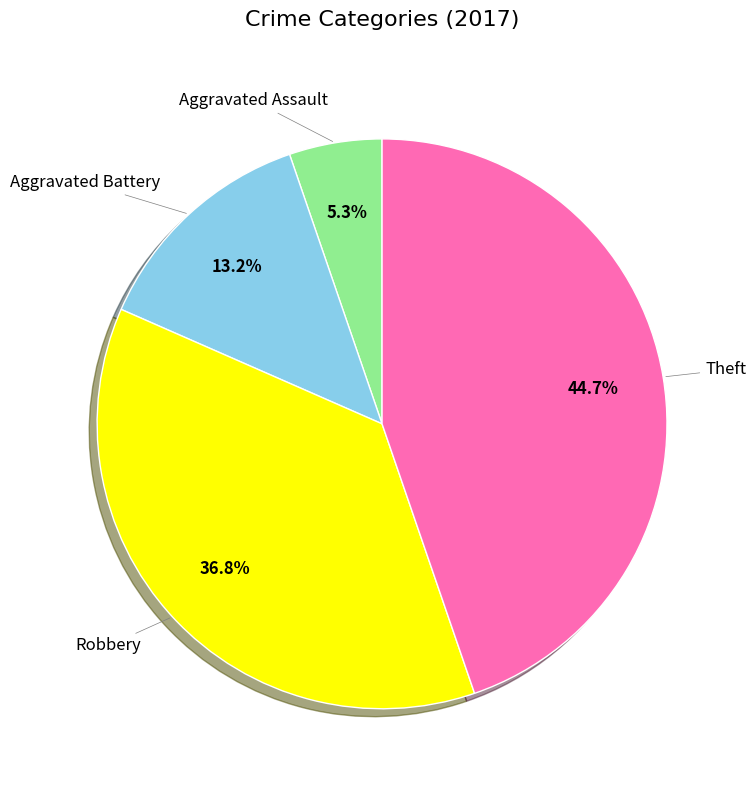

Does any single category account for the majority?

No